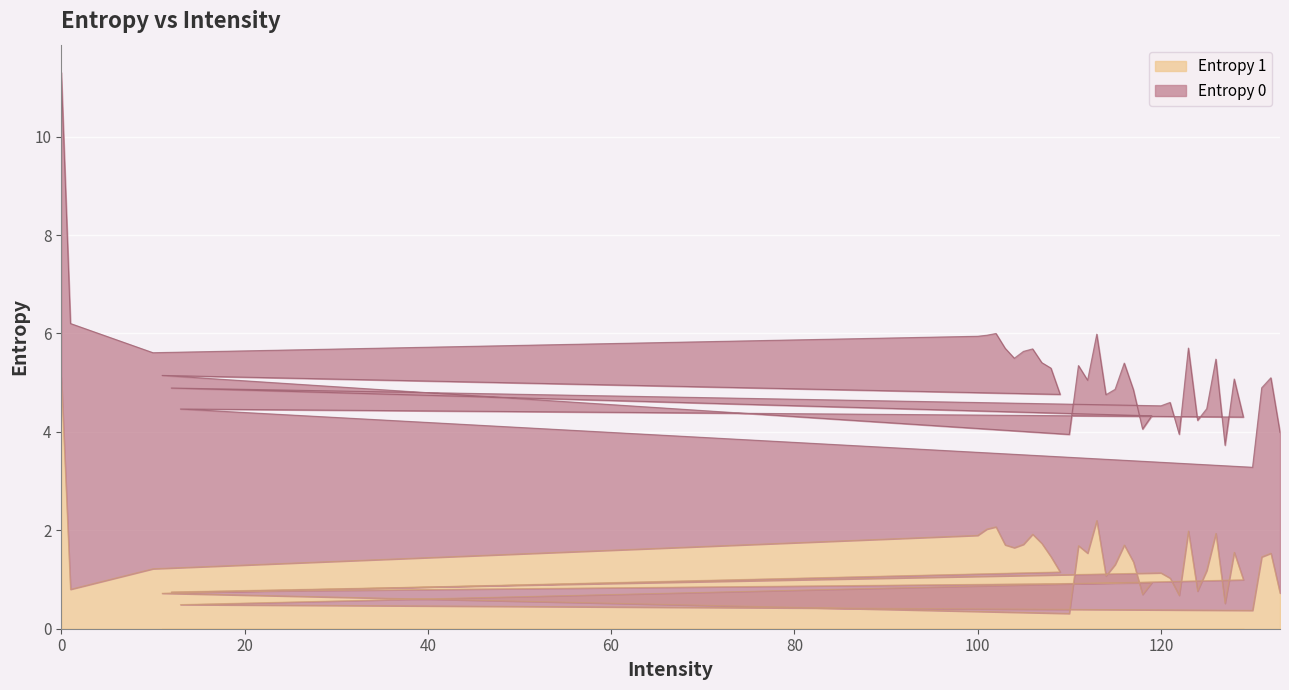

What is the difference between the second highest and minimum values?

1.9